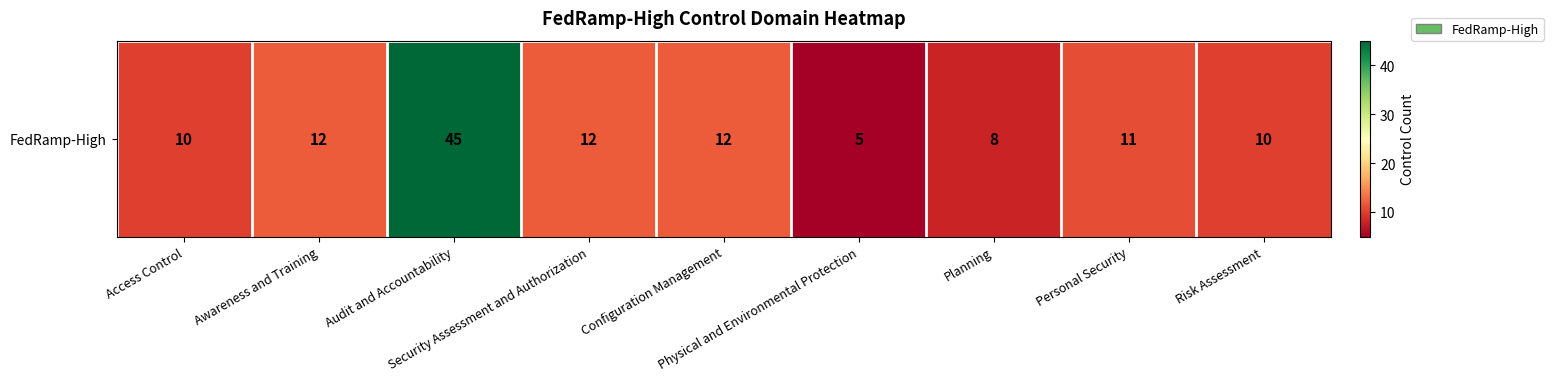

List the labels in order of value, largest first.

Audit and Accountability, Awareness and Training, Security Assessment and Authorization, Configuration Management, Personal Security, Access Control, Risk Assessment, Planning, Physical and Environmental Protection